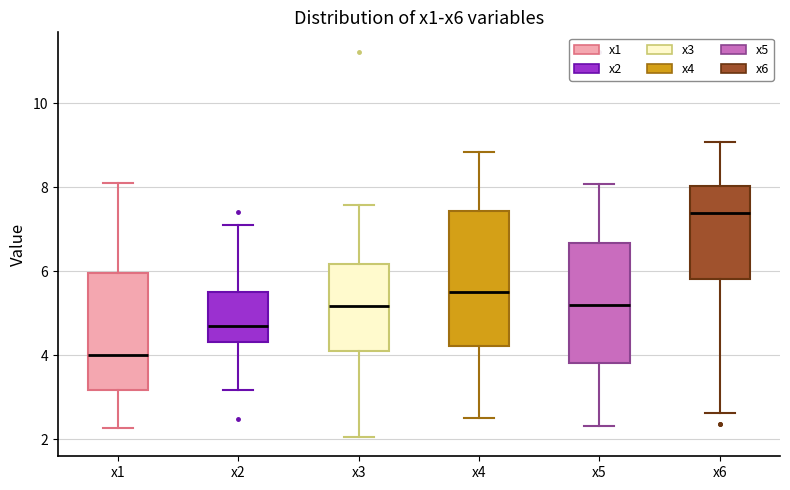

Which box has the highest median line?

x6